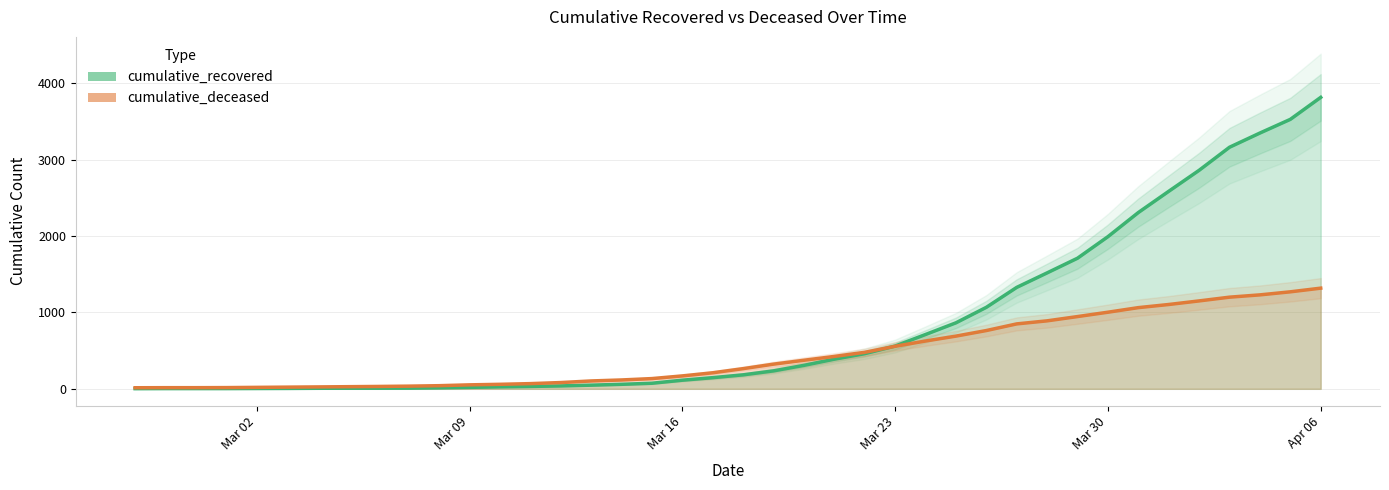

What is the sum of all cumulative_deceased values?

17778